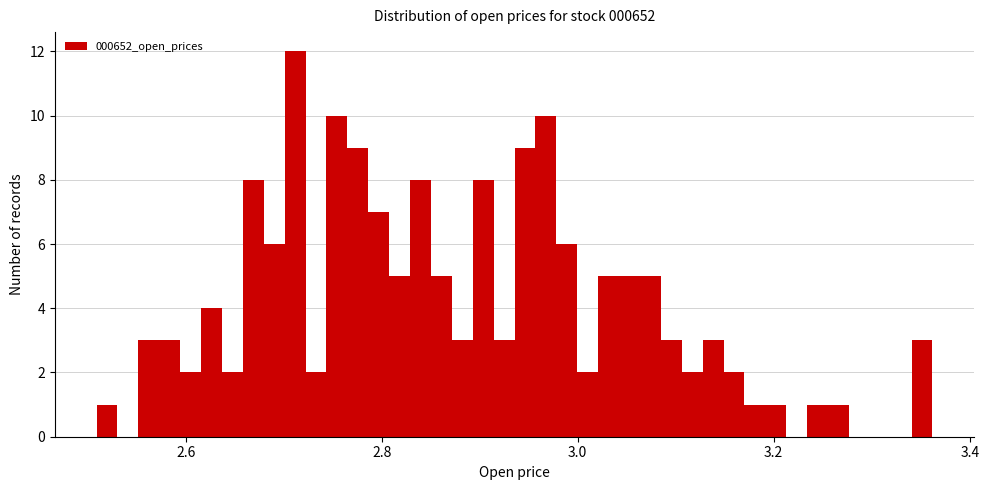

Read against the x-axis, roughly where is the centre of the tallest bar?

2.72